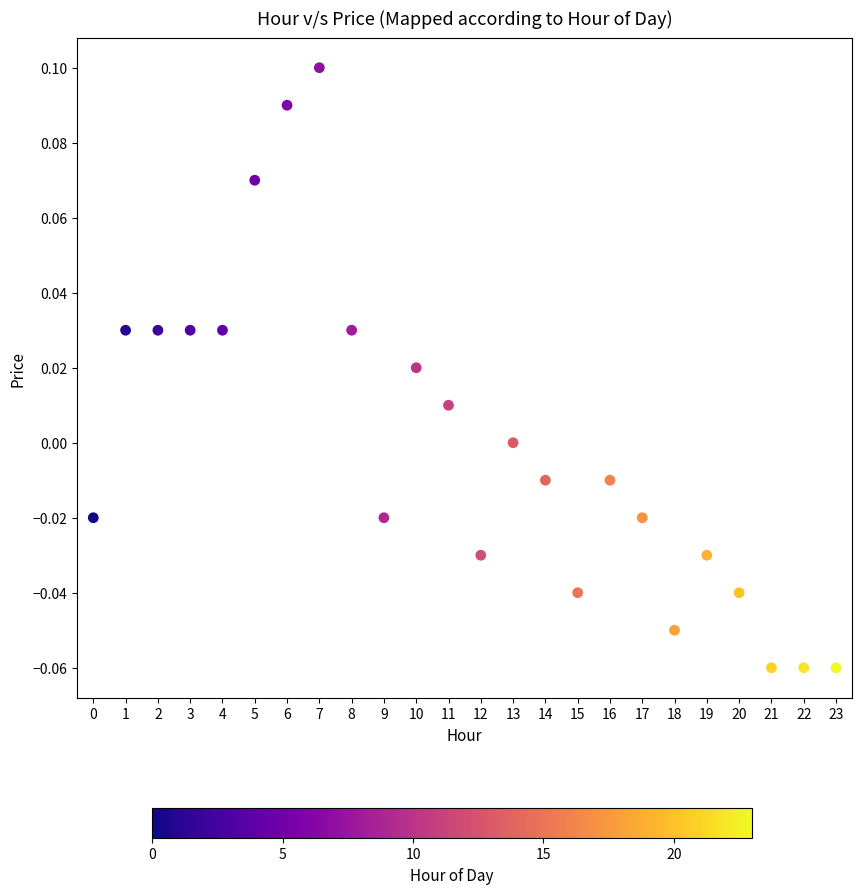

Count the number of points in this scatter plot.

24